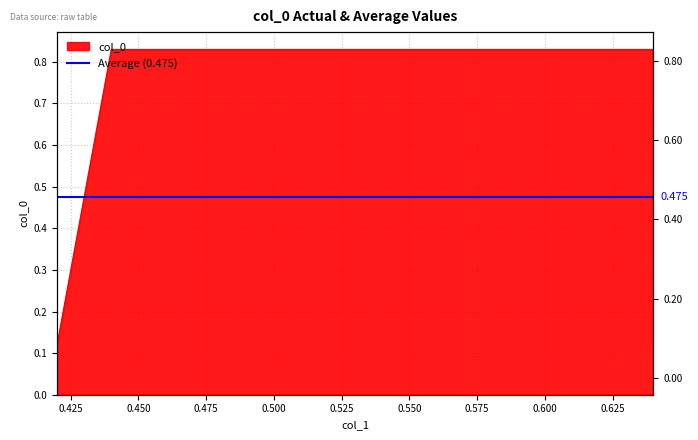

What is the average value?

0.5